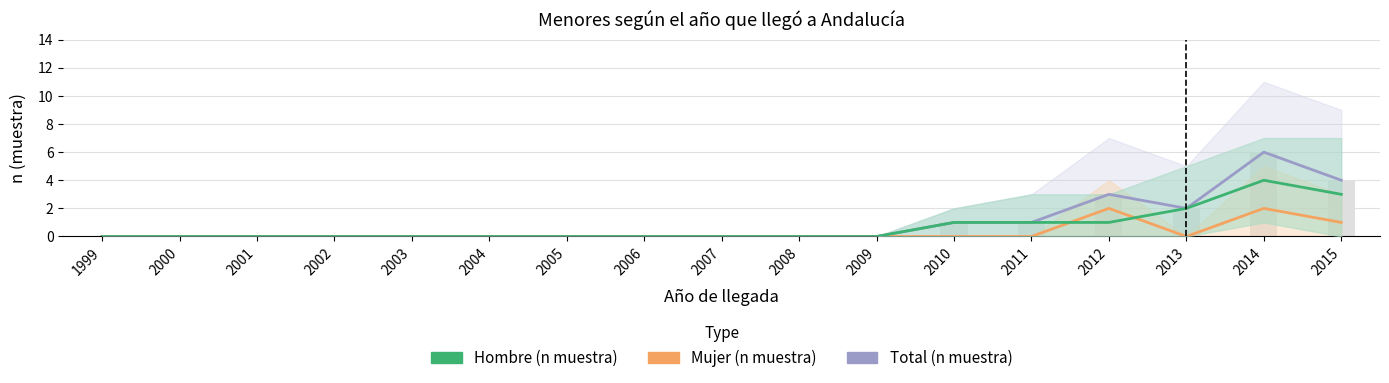

What is the difference between the second highest and second lowest values in the Hombre (n muestra) series?

3